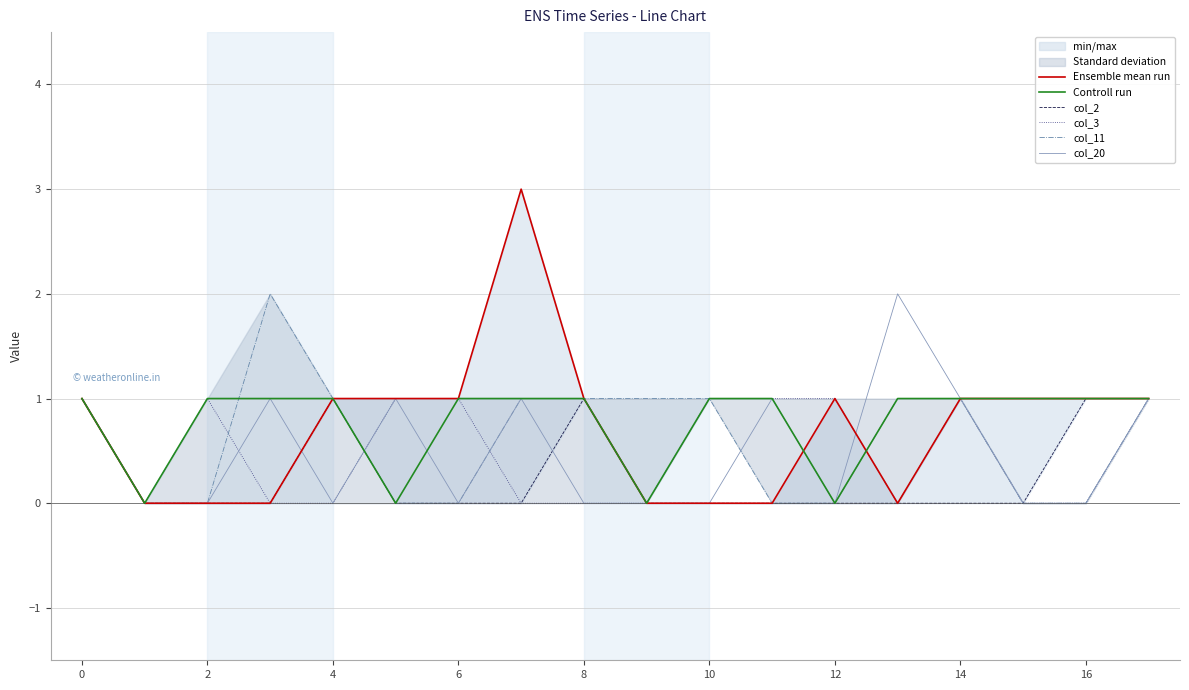

After their last crossing, which series has the higher values: col_3 or Controll run?

Controll run